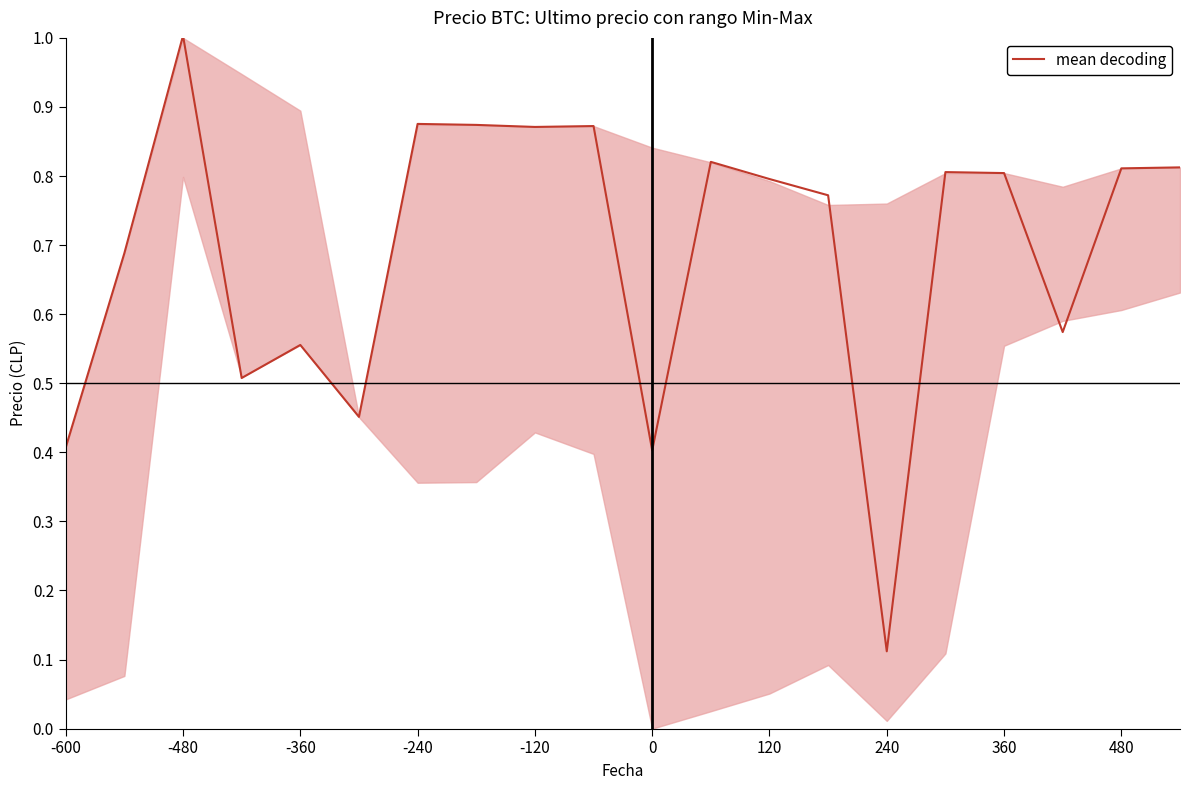

What is the greatest value displayed?

1.0